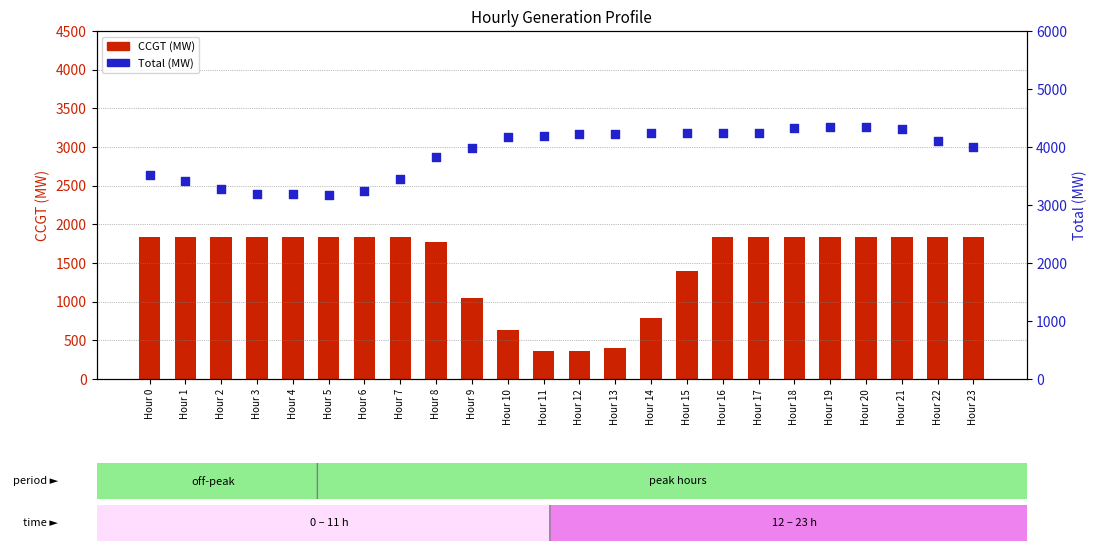

Which series contains the highest Y value?

Total